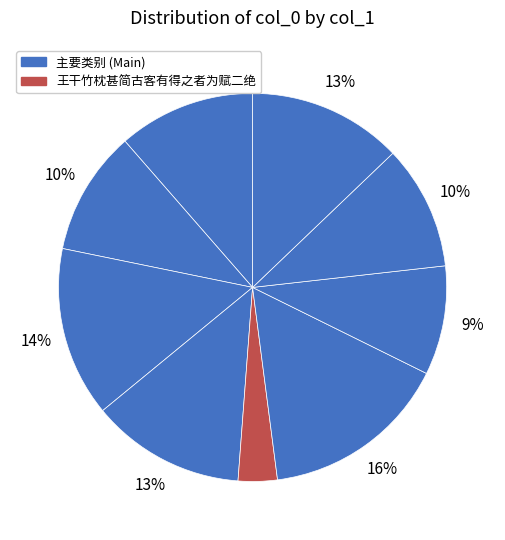

Rank the categories by value from lowest to highest.

王干竹枕甚简古客有得之者为赋二绝, 题康干竹石, 长干竹枝 其一, 长干竹枝 其二, 长干竹枝, 王干竹枕甚简古客有得之者为赋二绝 其一, 王干竹枕甚简古客有得之者为赋二绝 其二, 行住坐卧三十二颂 其二十一 干竹, 王干竹枕甚简古客有得之者为赋二绝